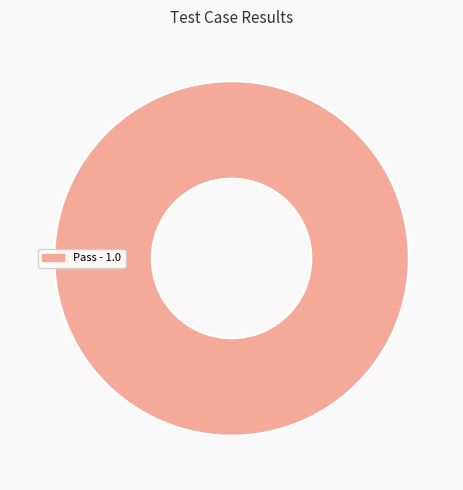

Is there any slice that represents more than half of the pie?

Yes